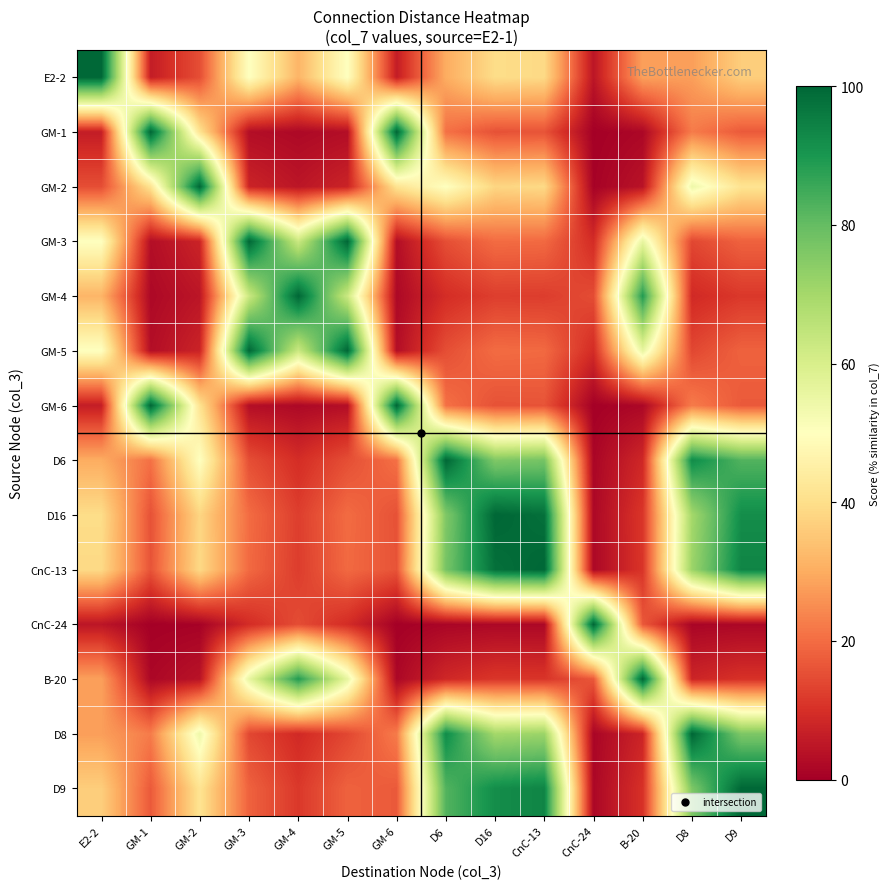

Reading left to right, what are all the values shown in this chart?

E2-2: E2-2=100.0	GM-1=6.2	GM-2=15.1	GM-3=50.3	GM-4=31.6	GM-5=50.3	GM-6=6.2	D6=30.1	D16=39.6	CnC-13=38.9	CnC-24=4.7	B-20=28.1	D8=27.8	D9=36.5
GM-1: E2-2=6.2	GM-1=100.0	GM-2=41.1	GM-3=3.1	GM-4=2.0	GM-5=3.1	GM-6=100.0	D6=20.6	D16=15.7	CnC-13=16.0	CnC-24=0.3	B-20=1.7	D8=22.3	D9=17.0
GM-2: E2-2=15.1	GM-1=41.1	GM-2=100.0	GM-3=7.6	GM-4=4.8	GM-5=7.6	GM-6=41.1	D6=50.2	D16=38.1	CnC-13=38.8	CnC-24=0.7	B-20=4.2	D8=54.3	D9=41.4
GM-3: E2-2=50.3	GM-1=3.1	GM-2=7.6	GM-3=100.0	GM-4=62.8	GM-5=100.0	GM-6=3.1	D6=15.1	D16=19.9	CnC-13=19.5	CnC-24=9.3	B-20=55.8	D8=14.0	D9=18.3
GM-4: E2-2=31.6	GM-1=2.0	GM-2=4.8	GM-3=62.8	GM-4=100.0	GM-5=62.8	GM-6=2.0	D6=9.5	D16=12.5	CnC-13=12.3	CnC-24=14.8	B-20=88.9	D8=8.8	D9=11.5
GM-5: E2-2=50.3	GM-1=3.1	GM-2=7.6	GM-3=100.0	GM-4=62.8	GM-5=100.0	GM-6=3.1	D6=15.1	D16=19.9	CnC-13=19.5	CnC-24=9.3	B-20=55.8	D8=14.0	D9=18.3
GM-6: E2-2=6.2	GM-1=100.0	GM-2=41.1	GM-3=3.1	GM-4=2.0	GM-5=3.1	GM-6=100.0	D6=20.6	D16=15.7	CnC-13=16.0	CnC-24=0.3	B-20=1.7	D8=22.3	D9=17.0
D6: E2-2=30.1	GM-1=20.6	GM-2=50.2	GM-3=15.1	GM-4=9.5	GM-5=15.1	GM-6=20.6	D6=100.0	D16=75.9	CnC-13=77.4	CnC-24=1.4	B-20=8.4	D8=92.4	D9=82.5
D16: E2-2=39.6	GM-1=15.7	GM-2=38.1	GM-3=19.9	GM-4=12.5	GM-5=19.9	GM-6=15.7	D6=75.9	D16=100.0	CnC-13=98.1	CnC-24=1.9	B-20=11.1	D8=70.1	D9=92.0
CnC-13: E2-2=38.9	GM-1=16.0	GM-2=38.8	GM-3=19.5	GM-4=12.3	GM-5=19.5	GM-6=16.0	D6=77.4	D16=98.1	CnC-13=100.0	CnC-24=1.8	B-20=10.9	D8=71.5	D9=93.8
CnC-24: E2-2=4.7	GM-1=0.3	GM-2=0.7	GM-3=9.3	GM-4=14.8	GM-5=9.3	GM-6=0.3	D6=1.4	D16=1.9	CnC-13=1.8	CnC-24=100.0	B-20=16.7	D8=1.3	D9=1.7
B-20: E2-2=28.1	GM-1=1.7	GM-2=4.2	GM-3=55.8	GM-4=88.9	GM-5=55.8	GM-6=1.7	D6=8.4	D16=11.1	CnC-13=10.9	CnC-24=16.7	B-20=100.0	D8=7.8	D9=10.2
D8: E2-2=27.8	GM-1=22.3	GM-2=54.3	GM-3=14.0	GM-4=8.8	GM-5=14.0	GM-6=22.3	D6=92.4	D16=70.1	CnC-13=71.5	CnC-24=1.3	B-20=7.8	D8=100.0	D9=76.2
D9: E2-2=36.5	GM-1=17.0	GM-2=41.4	GM-3=18.3	GM-4=11.5	GM-5=18.3	GM-6=17.0	D6=82.5	D16=92.0	CnC-13=93.8	CnC-24=1.7	B-20=10.2	D8=76.2	D9=100.0